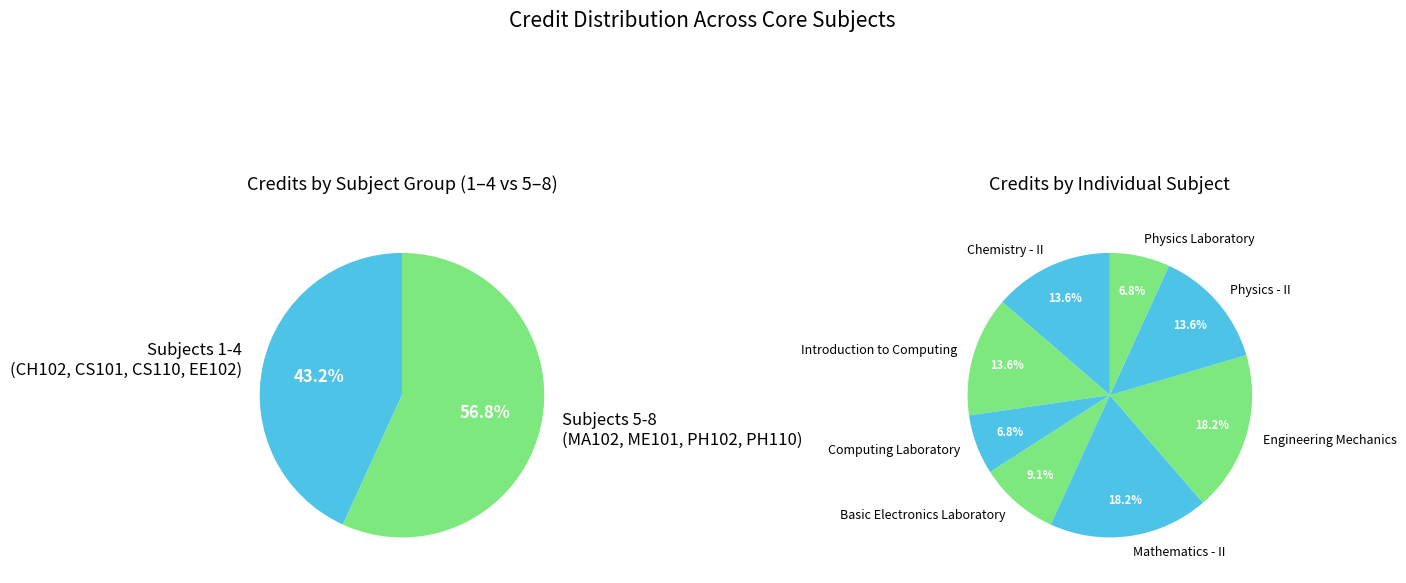

To the nearest percent, what portion does Engineering Mechanics represent?

18%